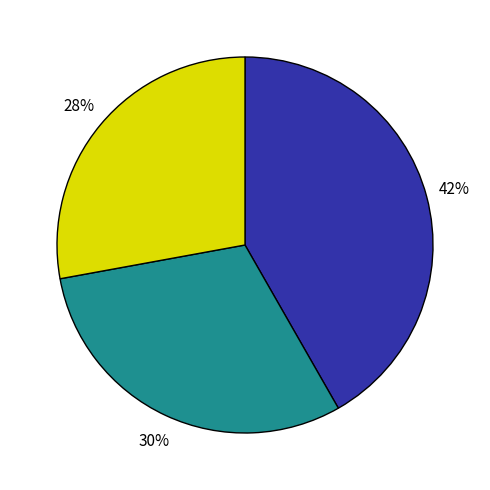

Is there any slice that represents more than half of the pie?

No